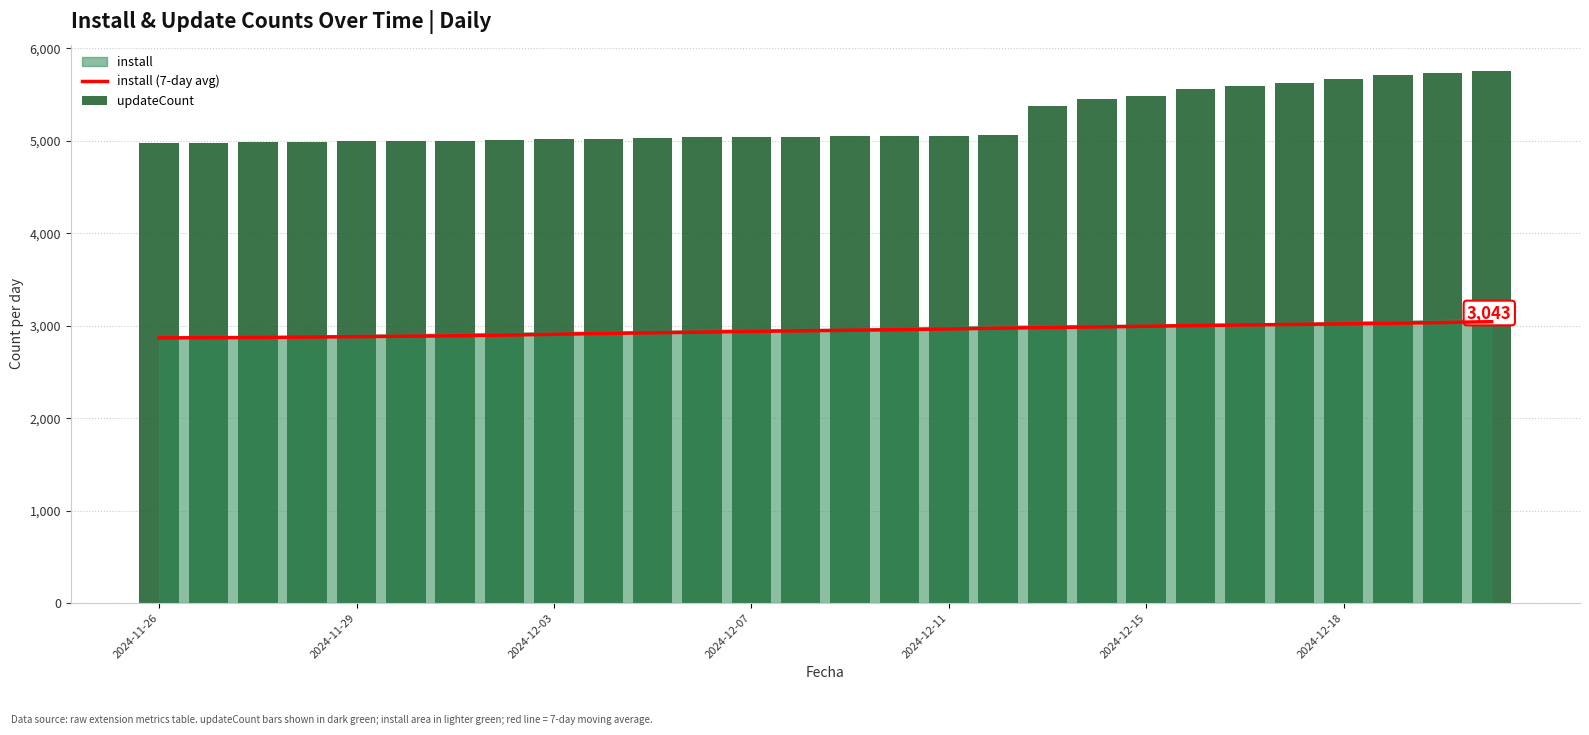

At how many categories does at least one series exceed 3530?

28